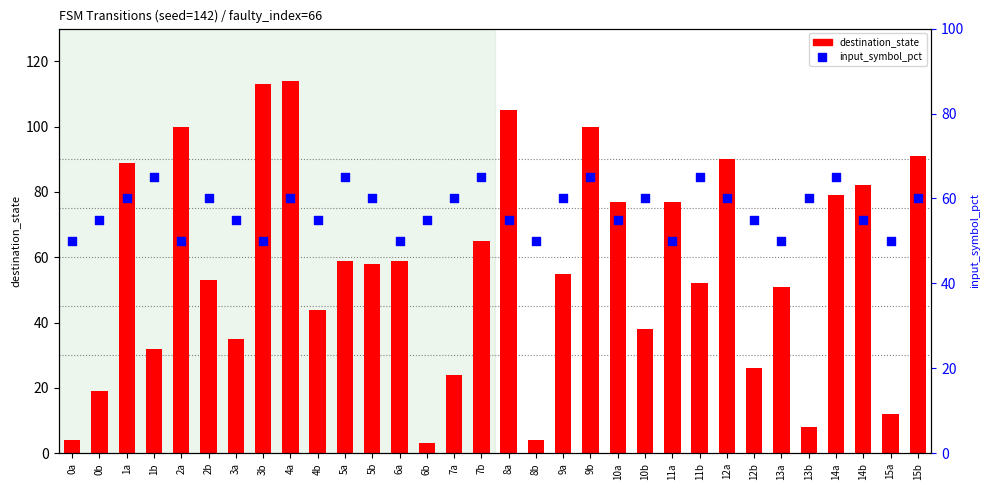

At which category is the sum across all series the highest?

4a